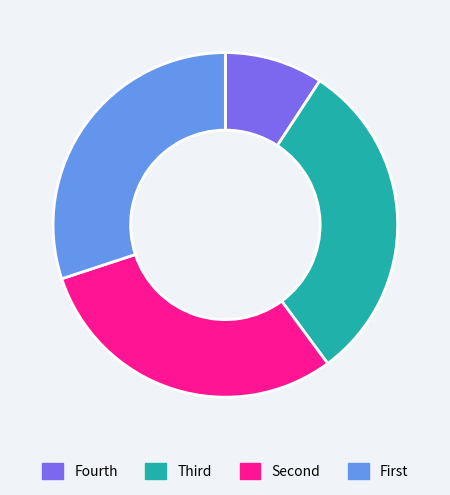

Does any single category account for the majority?

No